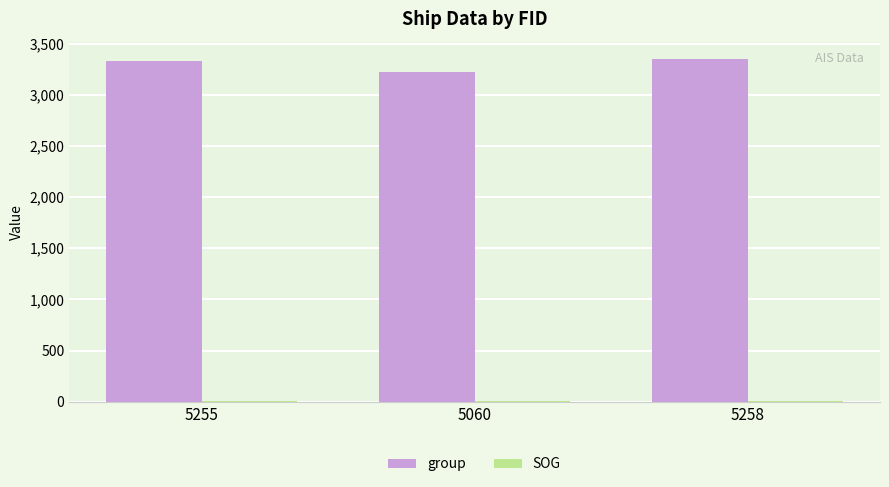

Between 5255 and 5060, which series saw the biggest shift?

group